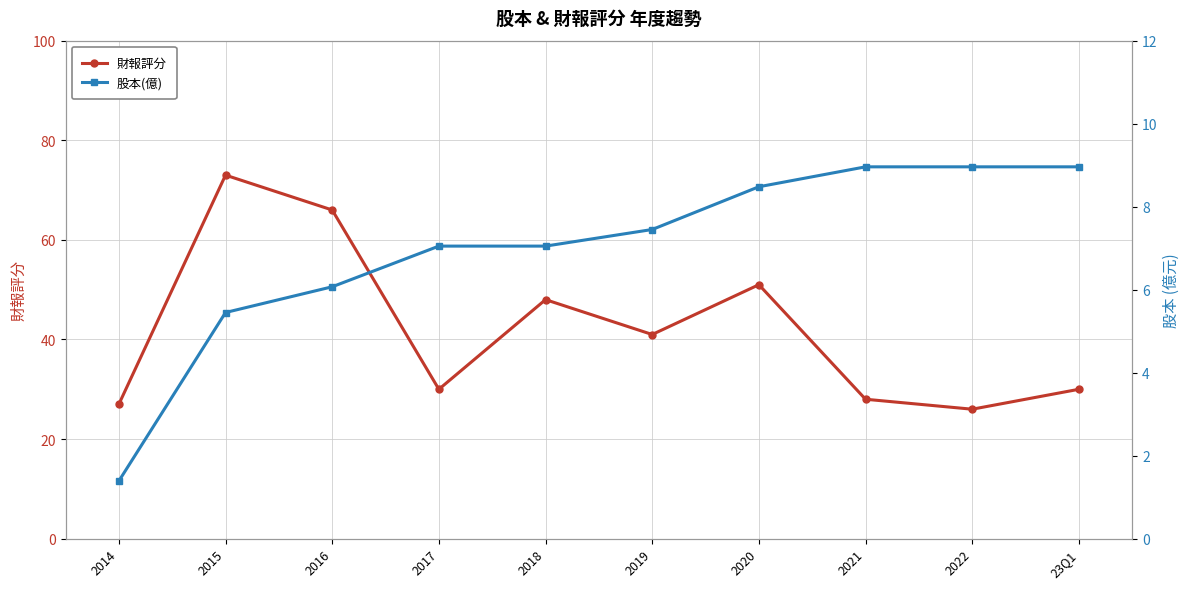

True or false: 股本(億) and 財報評分 intersect in this chart.

False